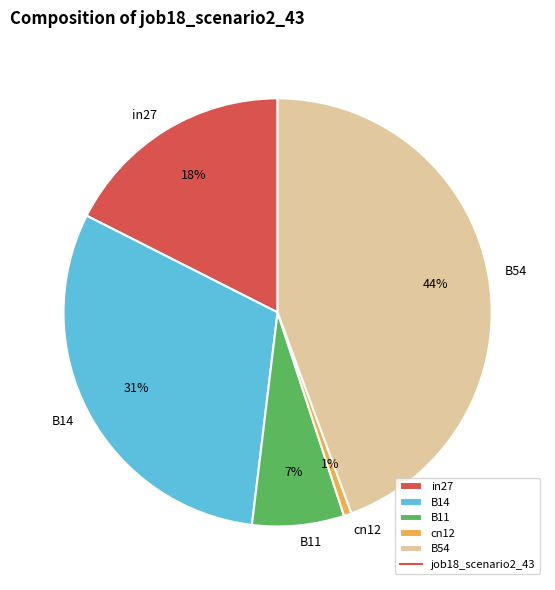

Is it true that in27 is 18% of the pie?

True